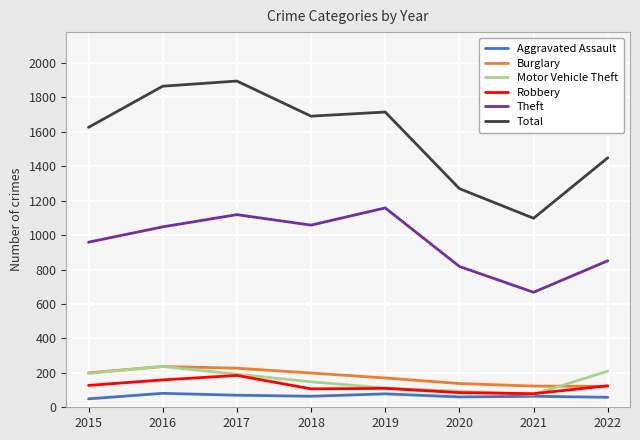

What is the difference between the highest and lowest values at 2020?

1210